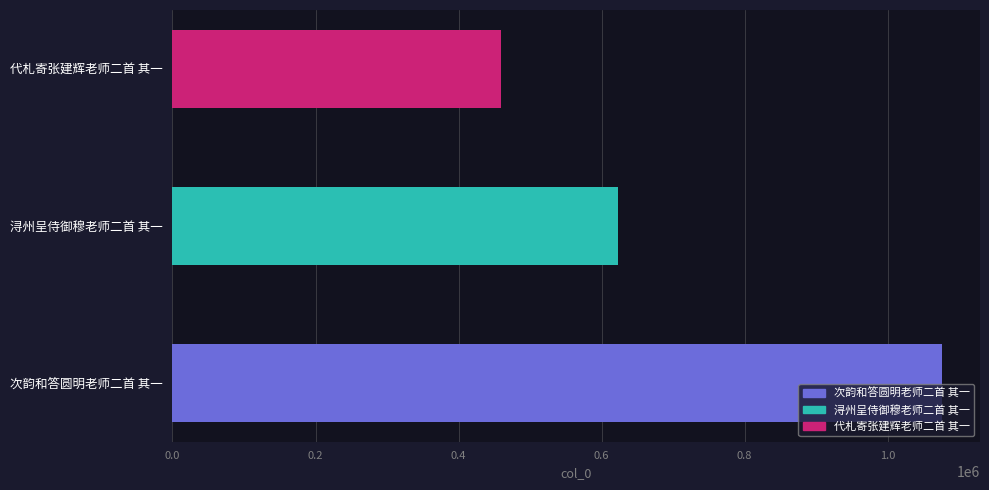

Where does the data first go above 623476?

次韵和答圆明老师二首 其一